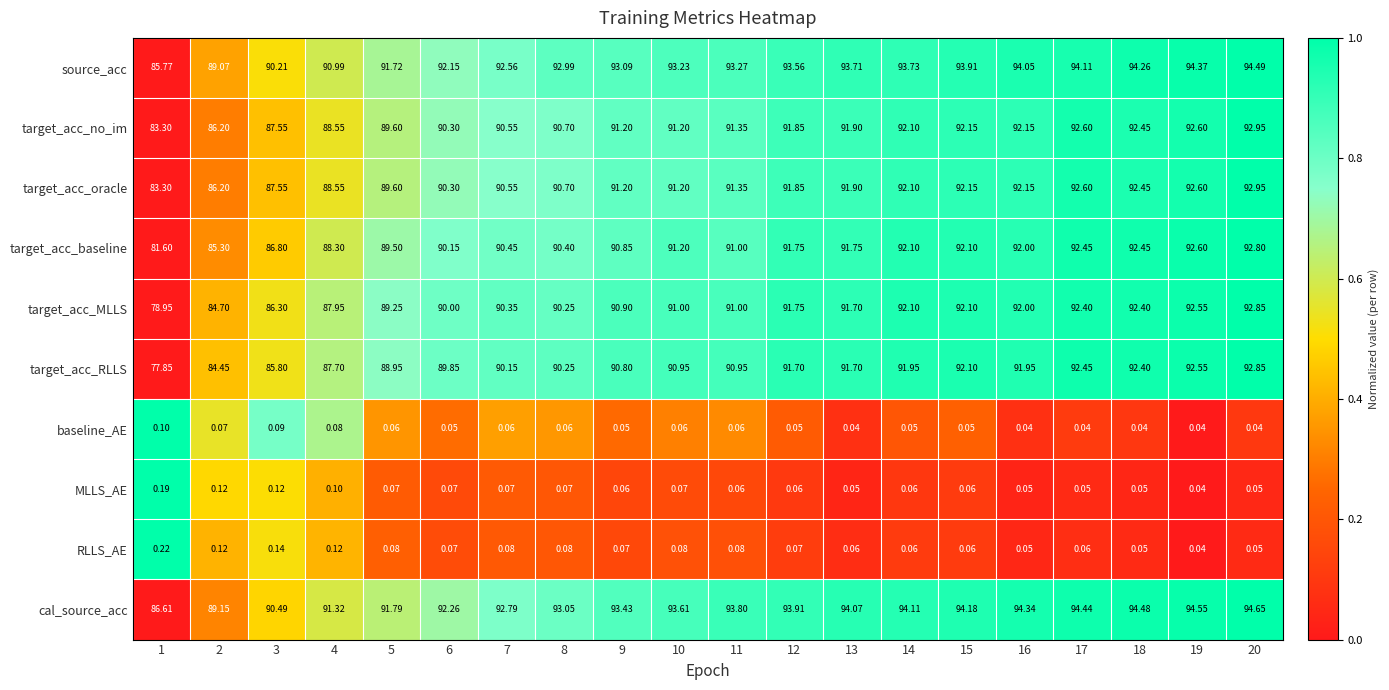

Which series has the widest spread of values?

target_acc_RLLS